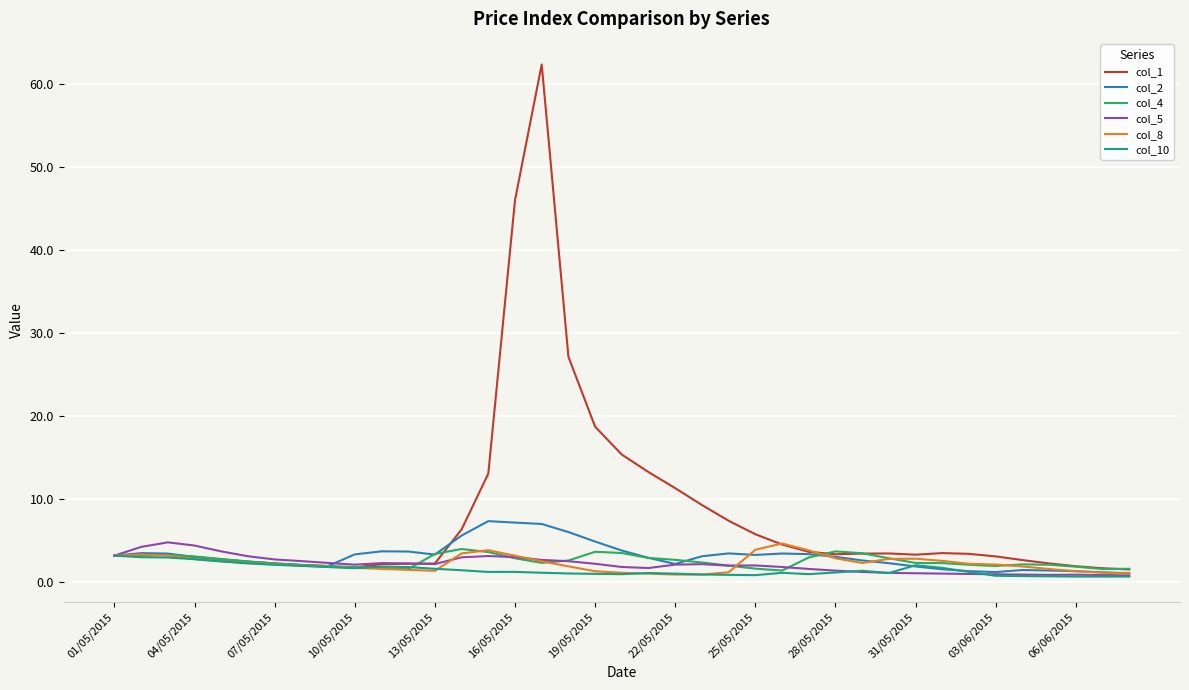

Which series has the largest total across all categories?

col_1